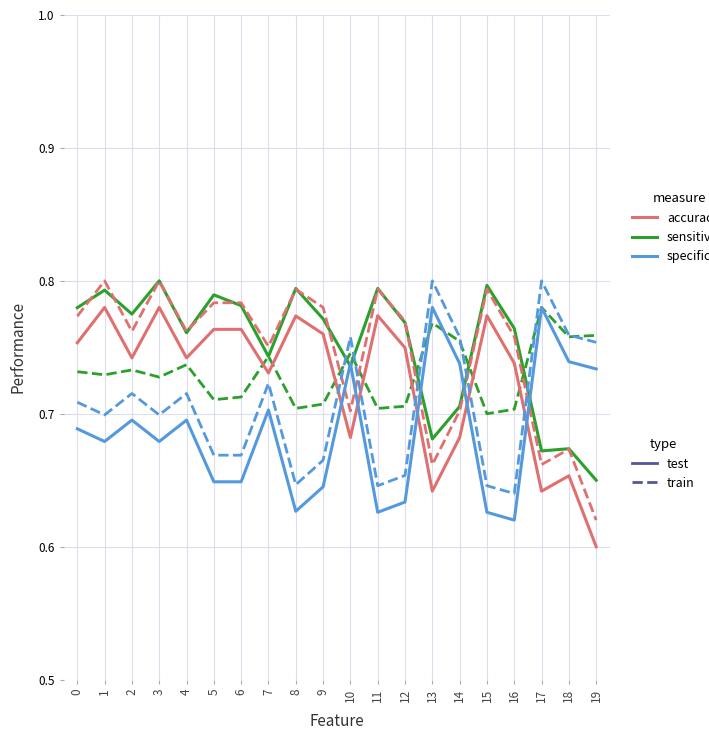

At which label does accuracy reach its peak?

1